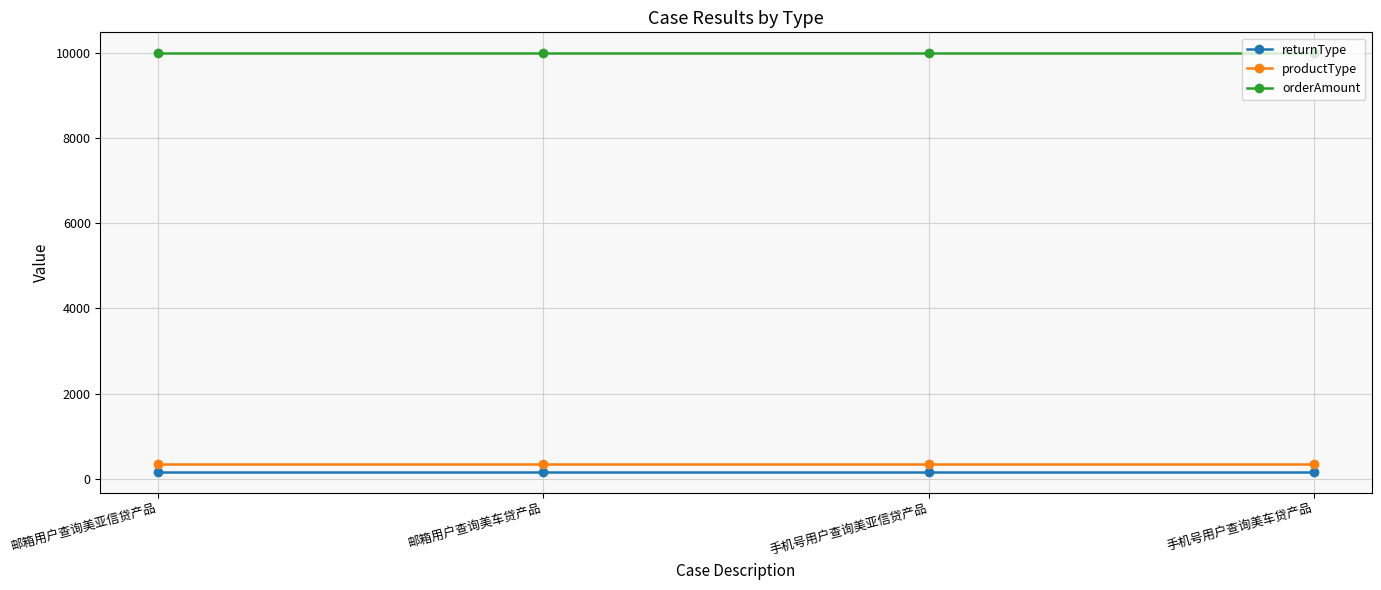

At how many categories does at least one series exceed 5150?

4